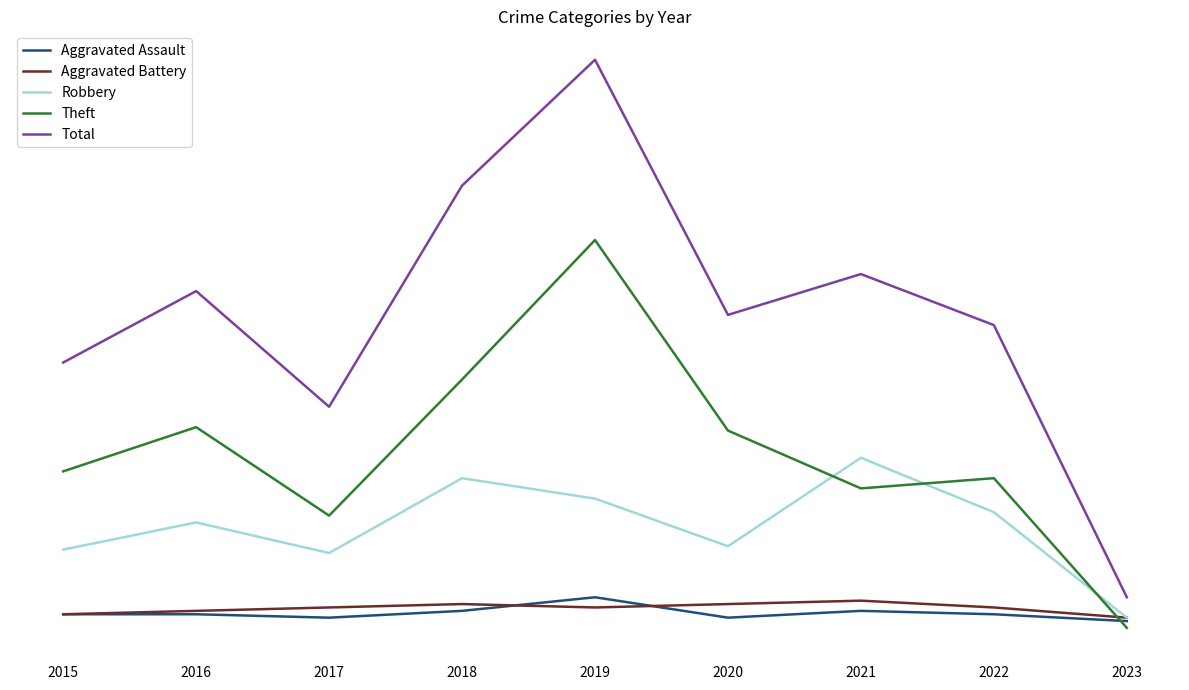

What are all the series names shown in the legend?

Aggravated Assault, Aggravated Battery, Robbery, Theft, Total